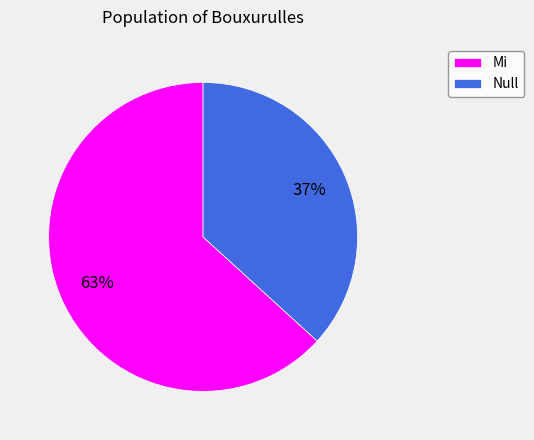

How many segments does this pie chart have?

2